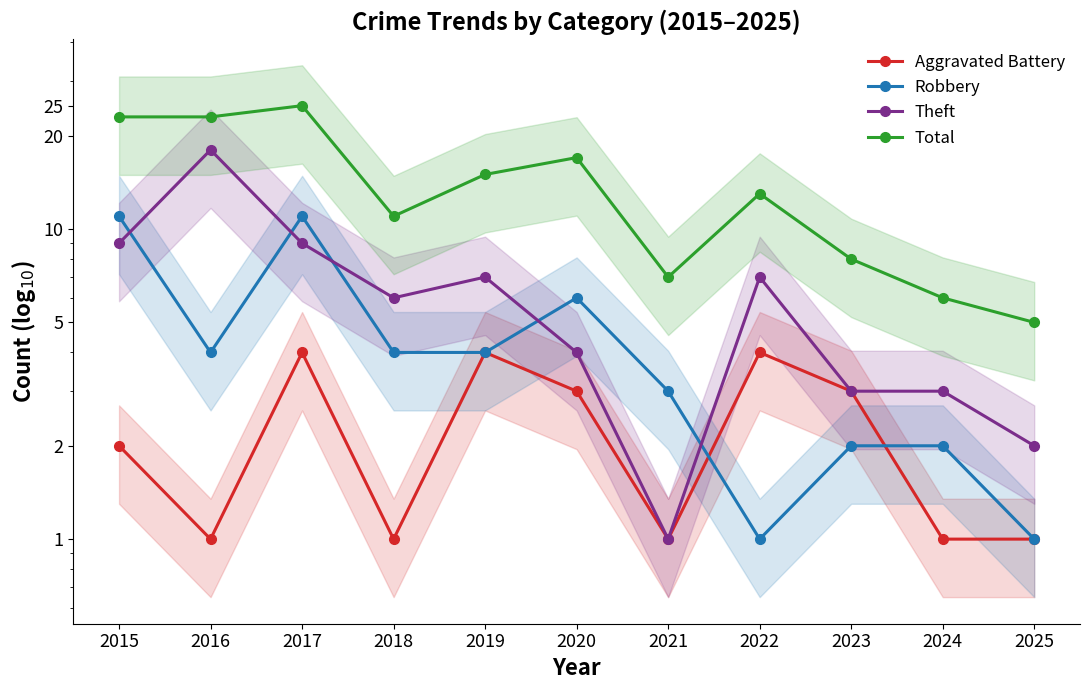

Which has a higher value, 2023 or 2024?

2023